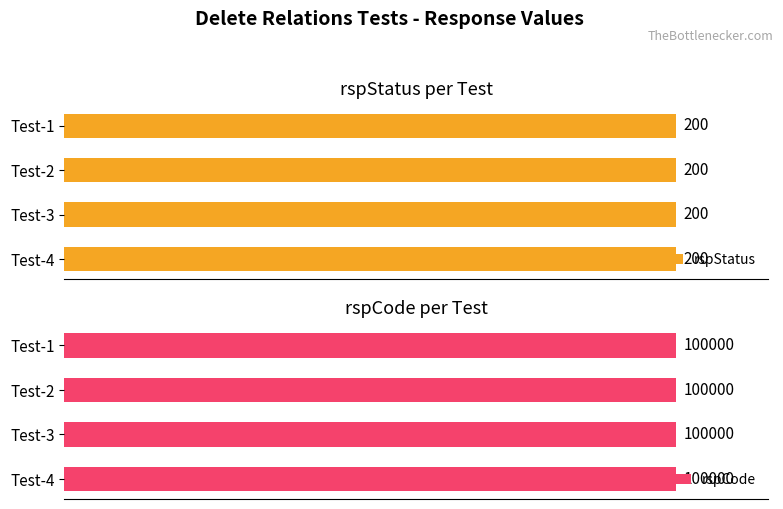

Reading right to left, what are all the values shown in this chart?

rspStatus: Test-4=200	Test-3=200	Test-2=200	Test-1=200
rspCode: Test-4=100000	Test-3=100000	Test-2=100000	Test-1=100000